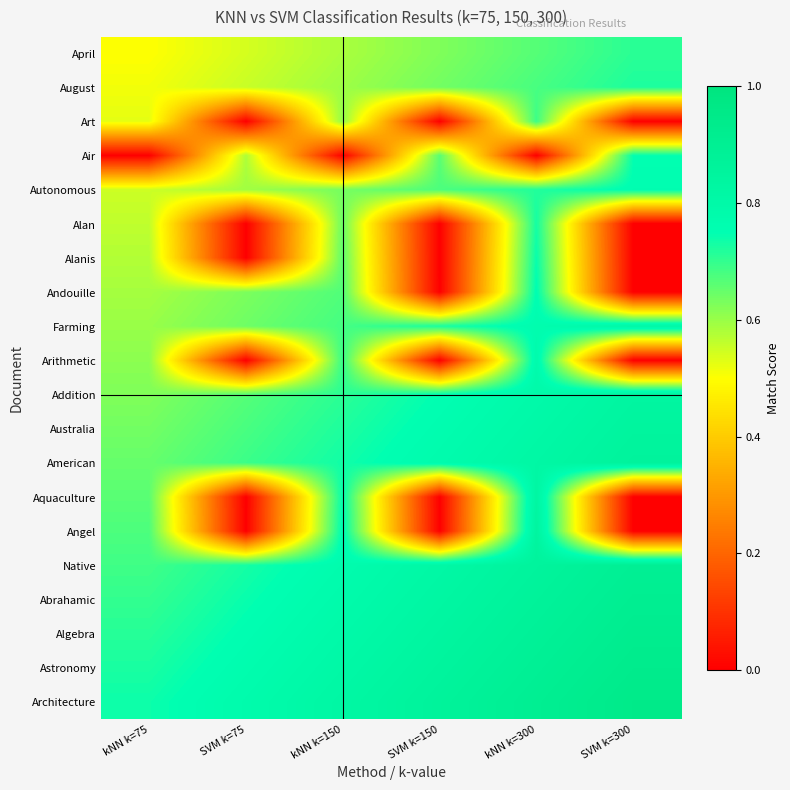

What is the spread (max minus min) of values at kNN k=75?

0.7